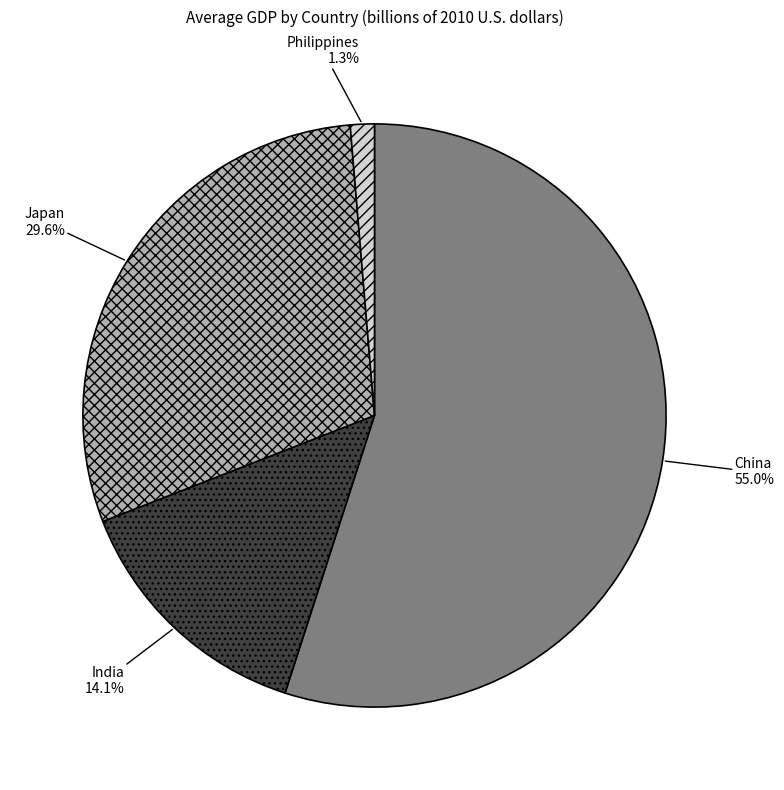

Is there any slice that represents more than half of the pie?

Yes